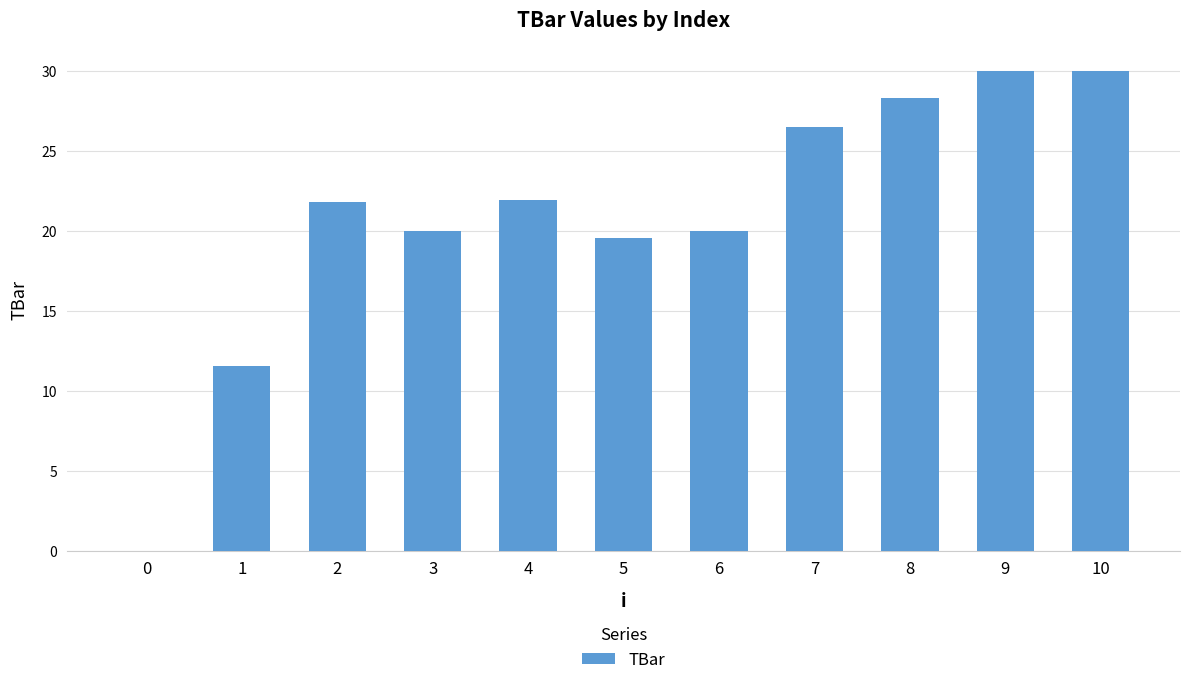

What is the greatest value displayed?

30.0